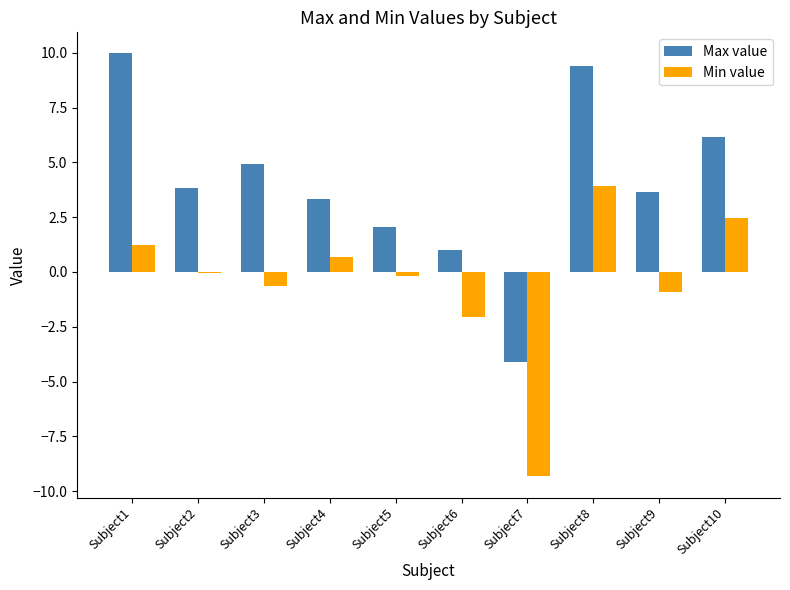

What is the difference between the Max value values at Subject6 and Subject1?

9.0